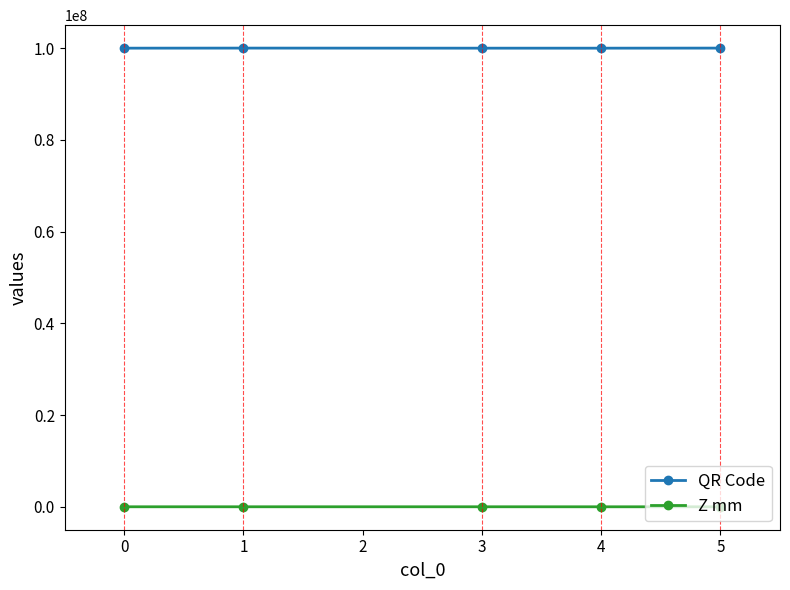

List the series in order of their overall mean, highest first.

QR Code, Z mm